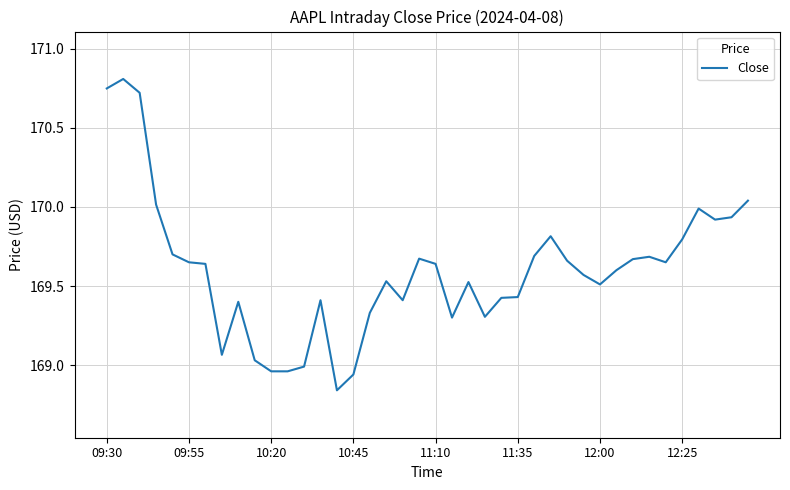

What is the difference between the maximum and minimum values?

2.0